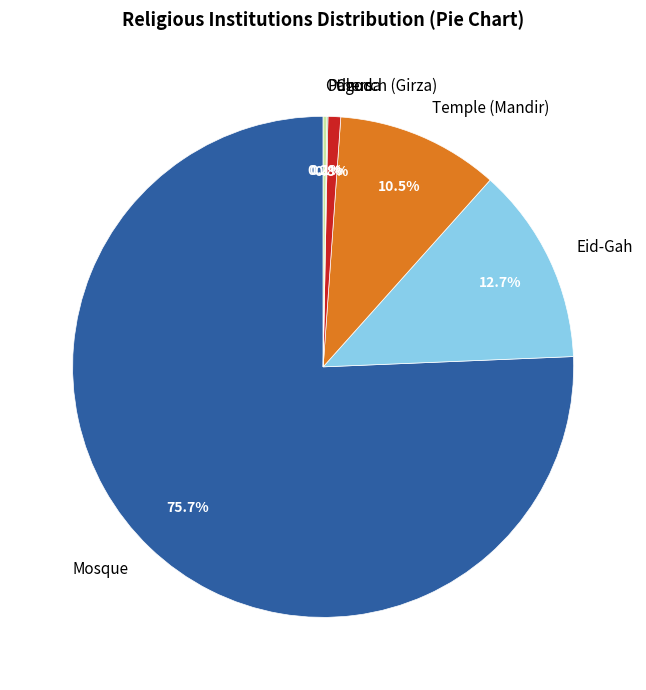

Between Temple (Mandir) and Mosque, which is larger?

Mosque